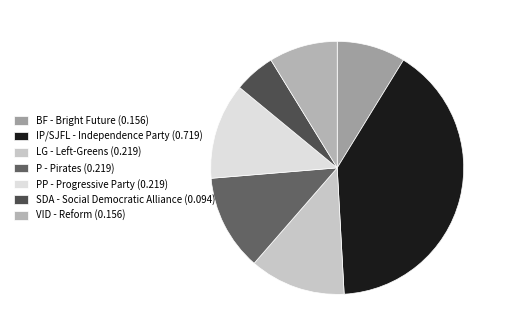

The P - Pirates slice represents 7% of the pie. True or false?

False